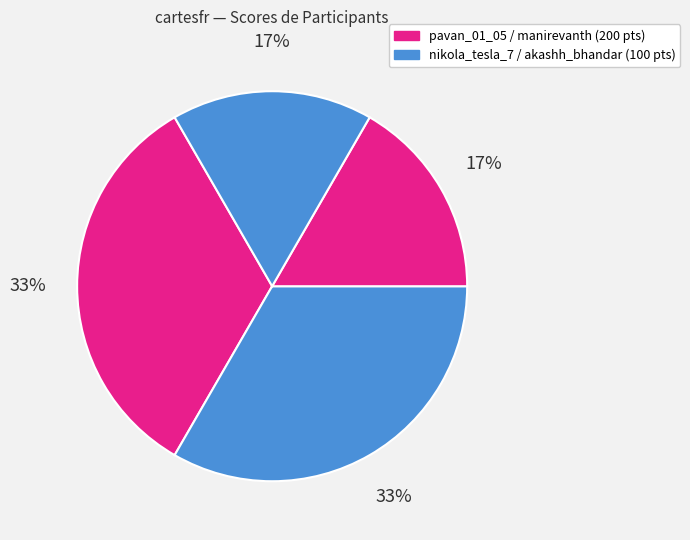

How many slices are in this pie chart?

4